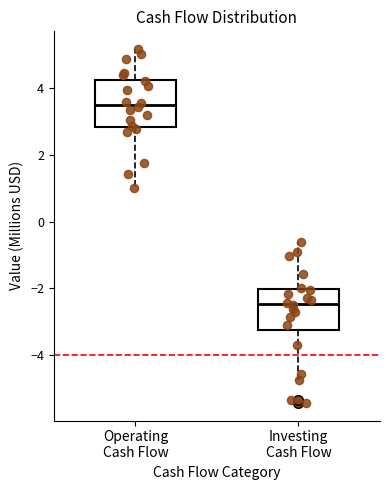

Which box has the highest median line?

Operating Cash Flow